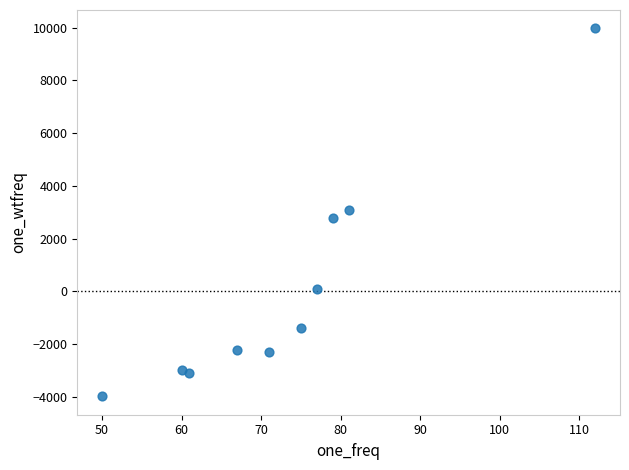

What is the range of X values (max minus min)?

62.0